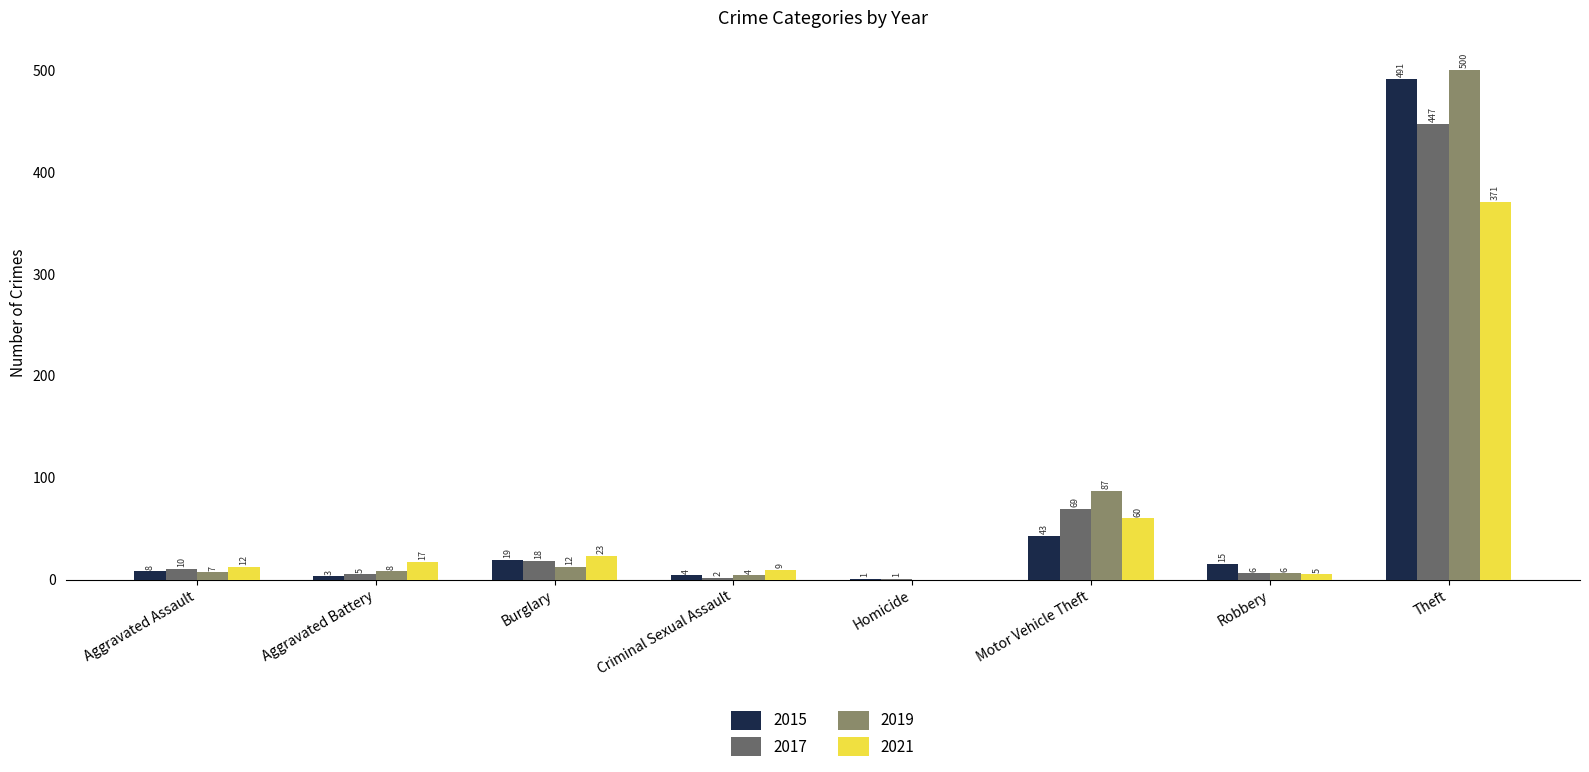

Reading left to right, list all the values displayed in this chart.

2015: Aggravated Assault=8	Aggravated Battery=3	Burglary=19	Criminal Sexual Assault=4	Homicide=1	Motor Vehicle Theft=43	Robbery=15	Theft=491
2017: Aggravated Assault=10	Aggravated Battery=5	Burglary=18	Criminal Sexual Assault=2	Homicide=1	Motor Vehicle Theft=69	Robbery=6	Theft=447
2019: Aggravated Assault=7	Aggravated Battery=8	Burglary=12	Criminal Sexual Assault=4	Homicide=0	Motor Vehicle Theft=87	Robbery=6	Theft=500
2021: Aggravated Assault=12	Aggravated Battery=17	Burglary=23	Criminal Sexual Assault=9	Homicide=0	Motor Vehicle Theft=60	Robbery=5	Theft=371